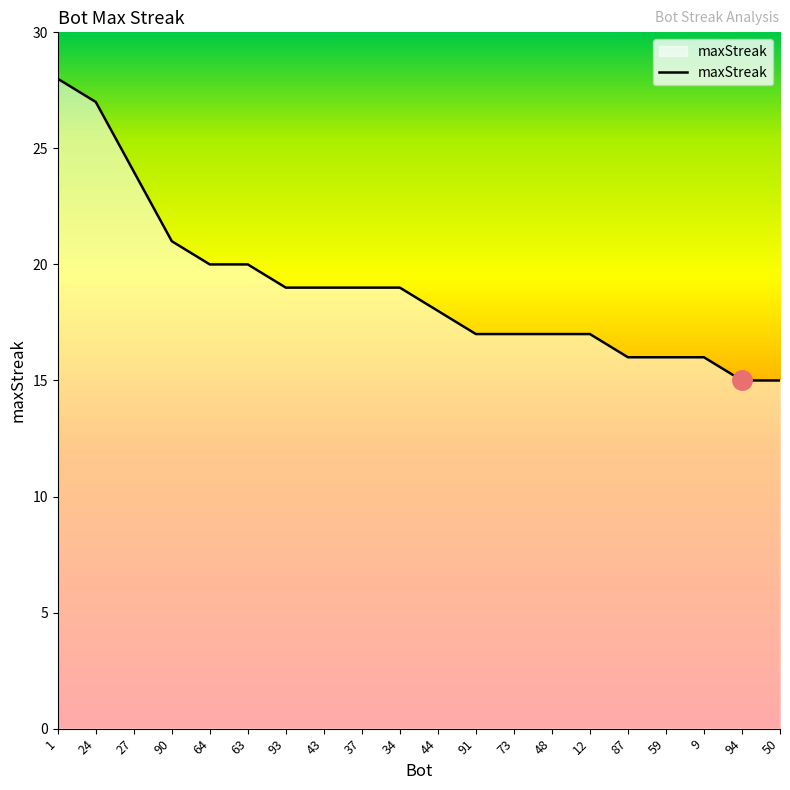

At which label does the data first exceed 19?

1